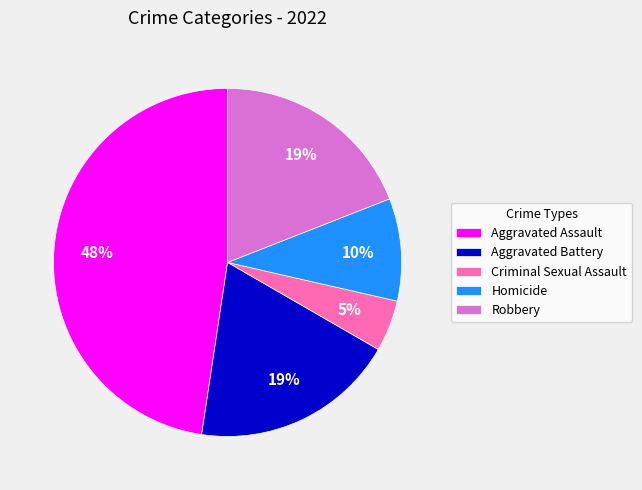

To the nearest percent, what is the average slice percentage?

20%